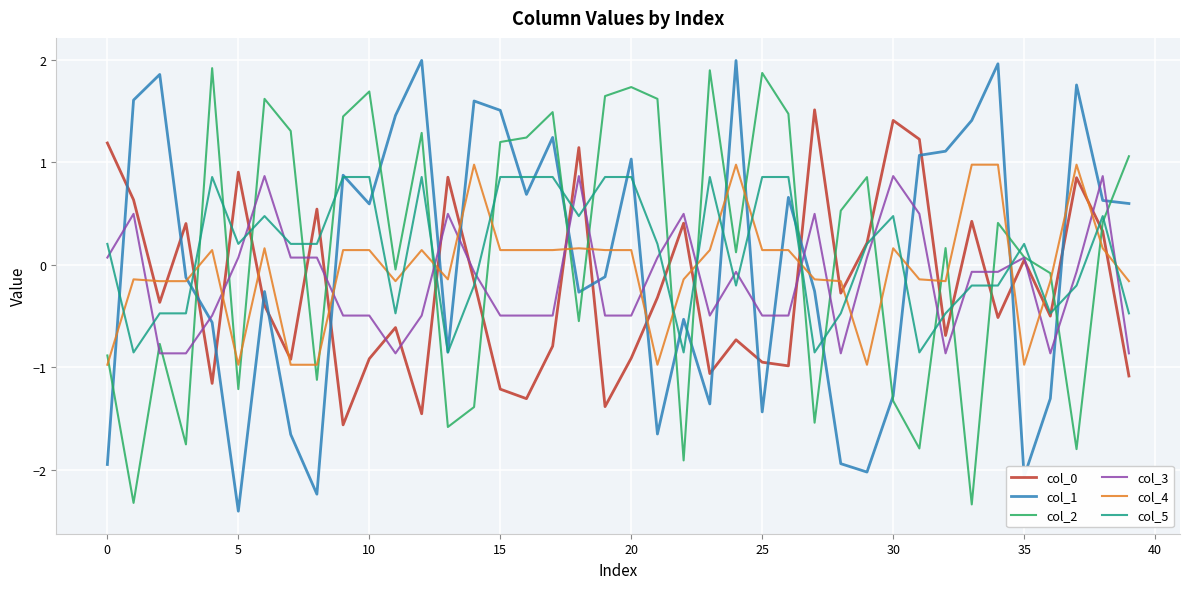

Which series ends up on top after the final intersection of col_1 and col_2?

col_2